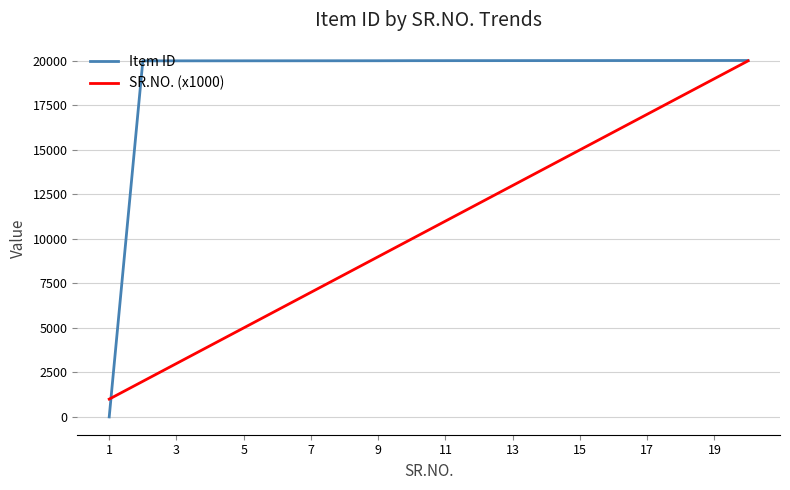

What is the maximum value shown in the chart?

20021